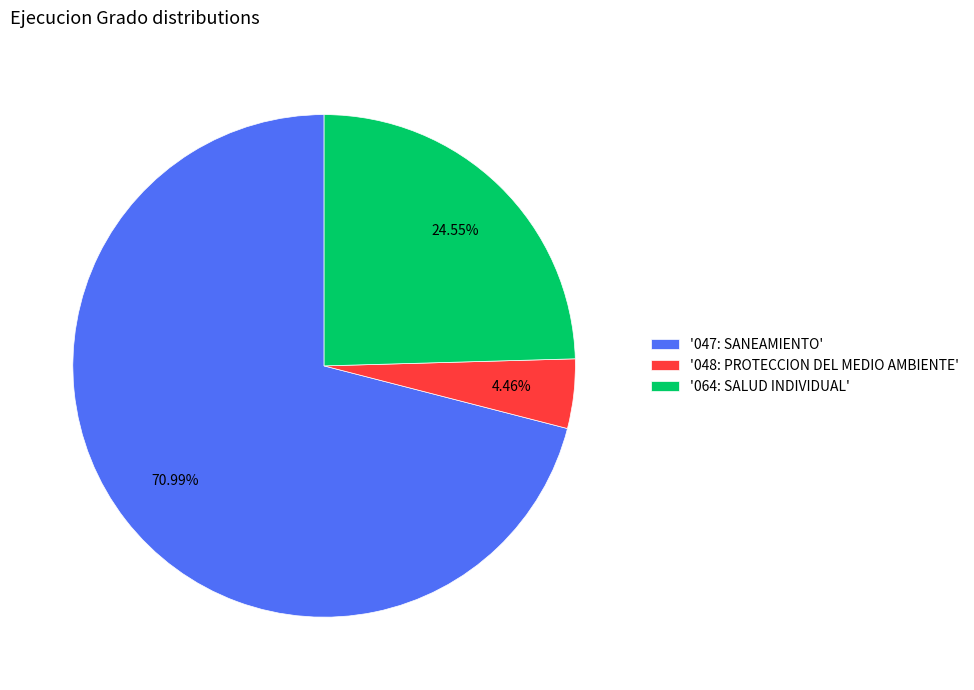

Rank the categories by value from lowest to highest.

'048: PROTECCION DEL MEDIO AMBIENTE', '064: SALUD INDIVIDUAL', '047: SANEAMIENTO'